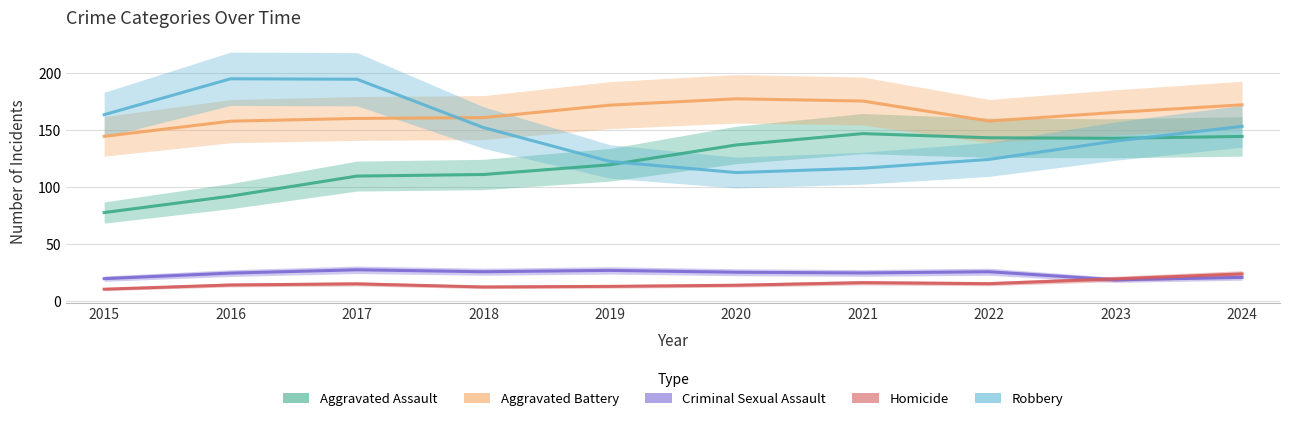

What is the greatest value displayed?

195.2